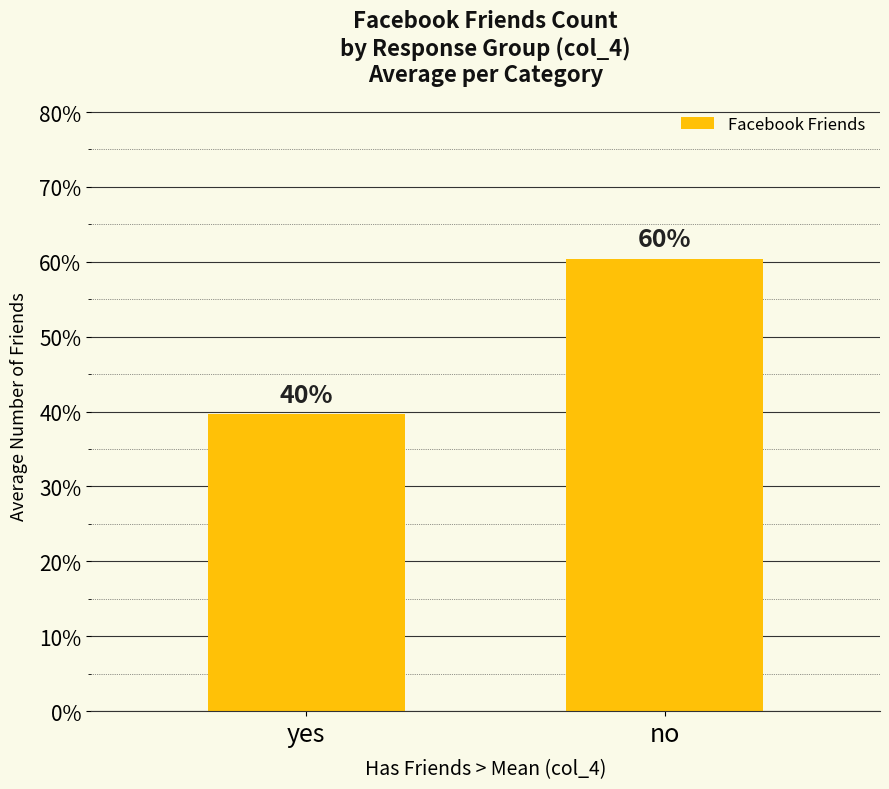

What is the sum of the values at yes and no?

1.0